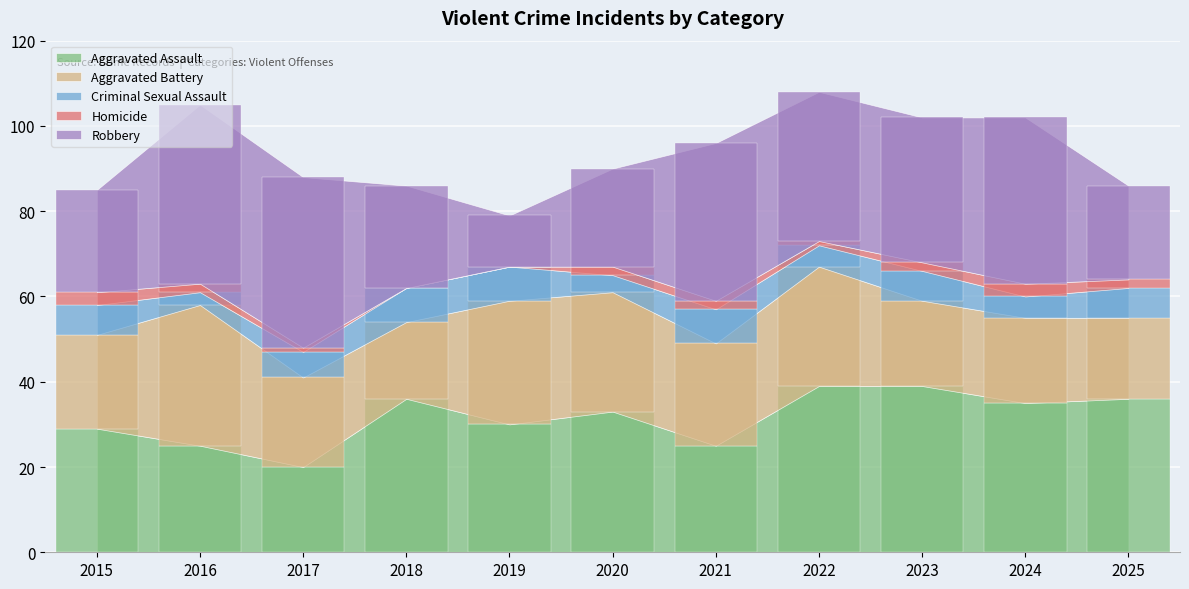

At which category is the sum across all series the highest?

2022